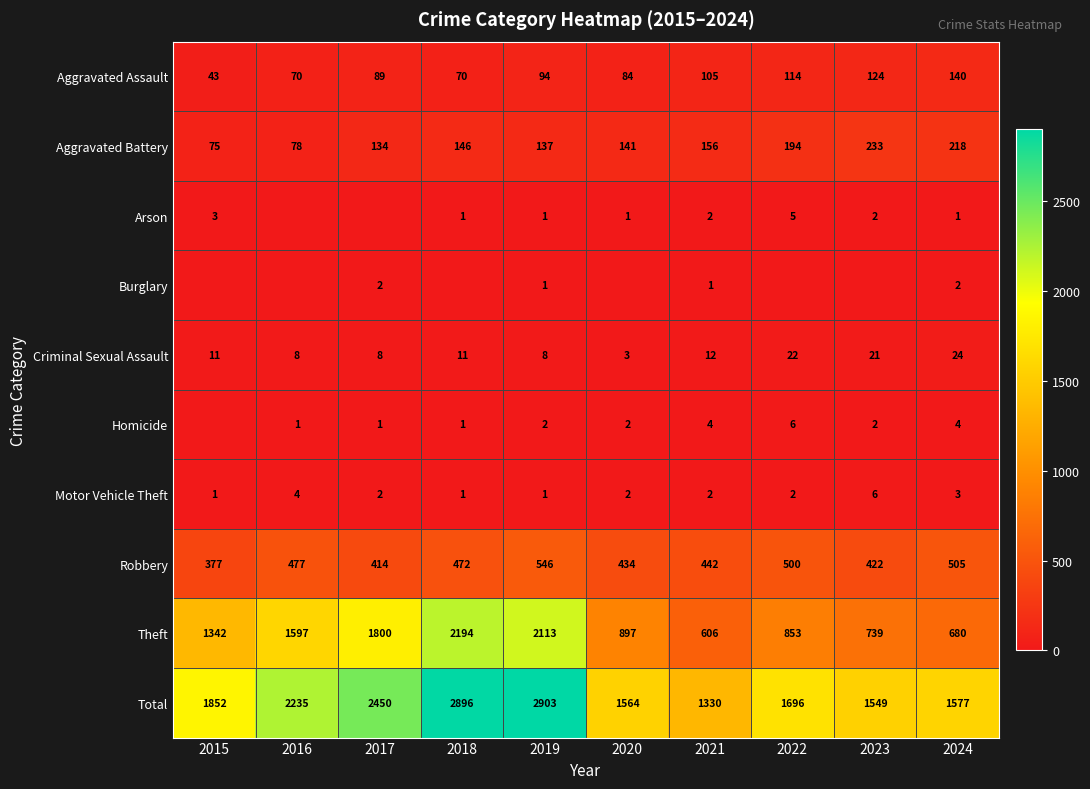

What is the approximate value of Theft at 2016, to the nearest 10?

1600